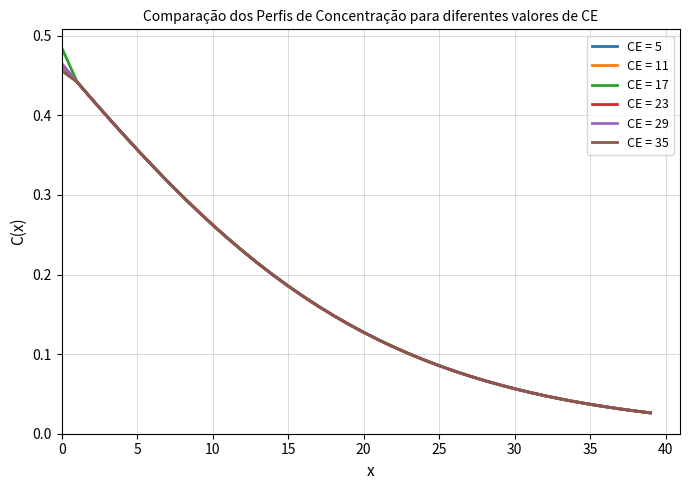

Which series has the widest spread of values?

CE = 17